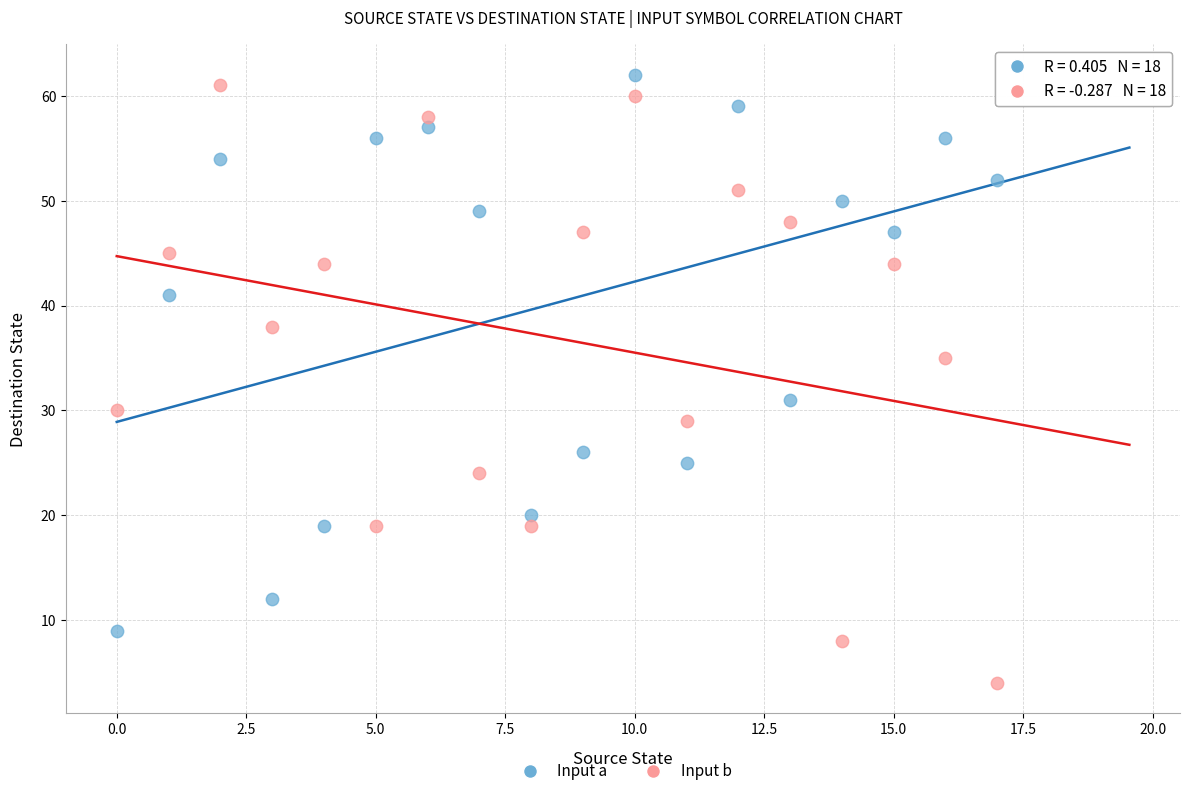

In the Input b series, what Y value is closest to 32?

30